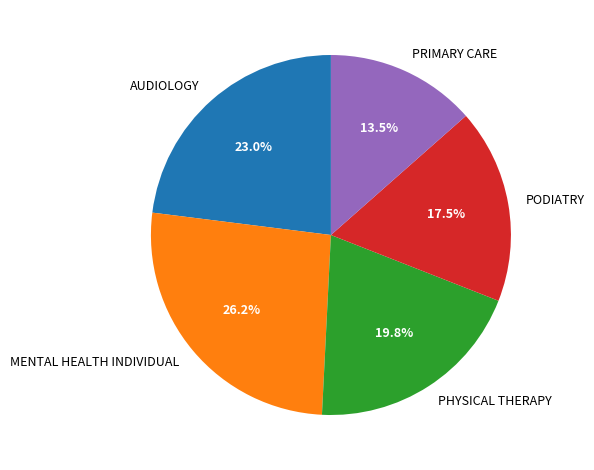

What percentage is the PHYSICAL THERAPY slice, to the nearest percent?

20%